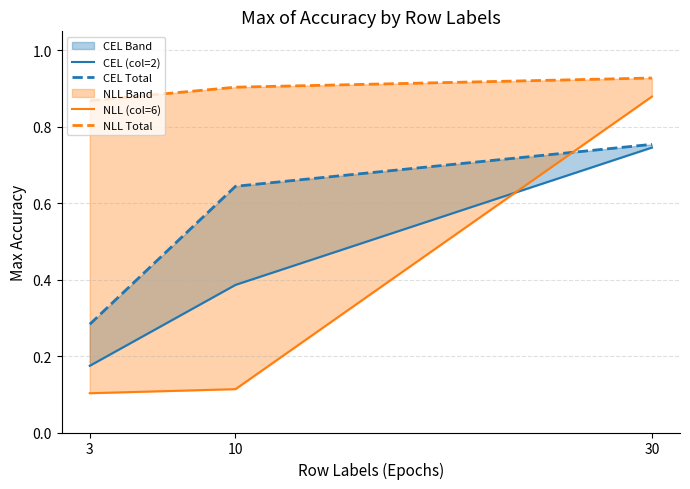

What is the spread (max minus min) of values at 10?

0.8